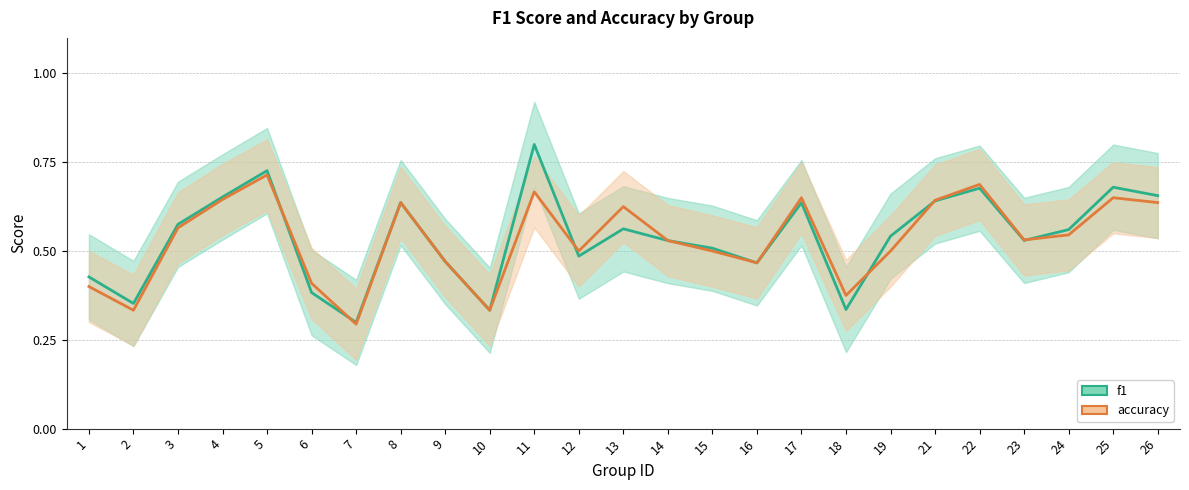

How many accuracy_line values are between 0 and 1?

25